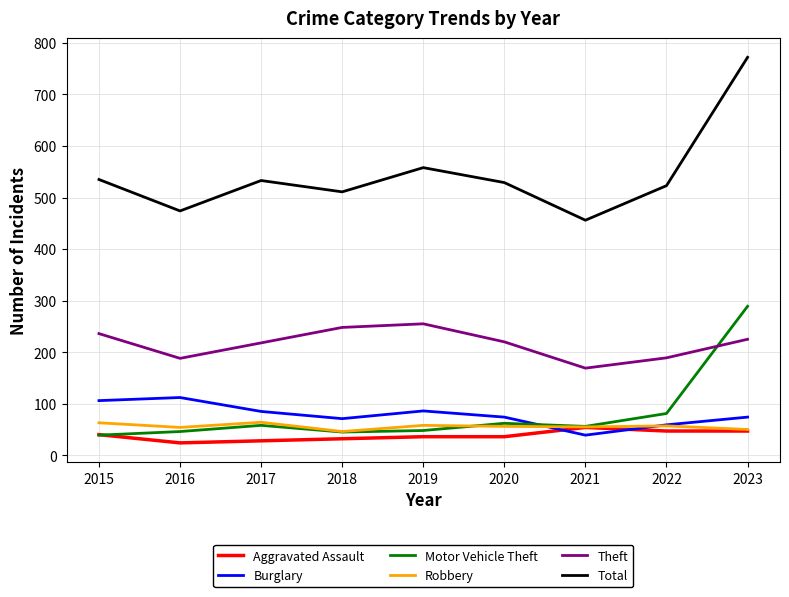

Is the value of Motor Vehicle Theft at 2022 greater than the value of Total at 2015?

No